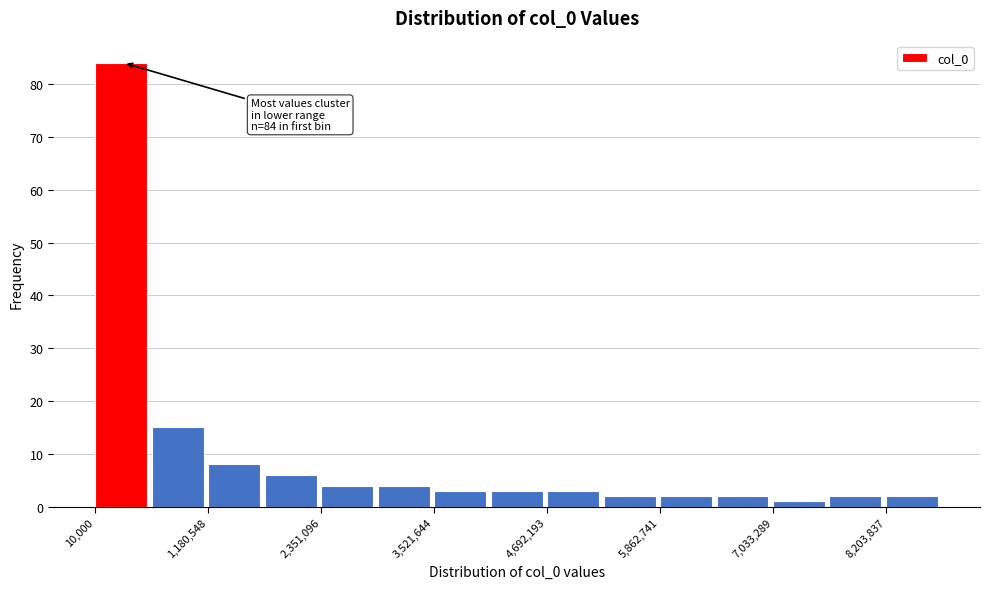

Around what value on the x-axis is the tallest bar? Give the approximate position of its centre, as read against the axis.

200000